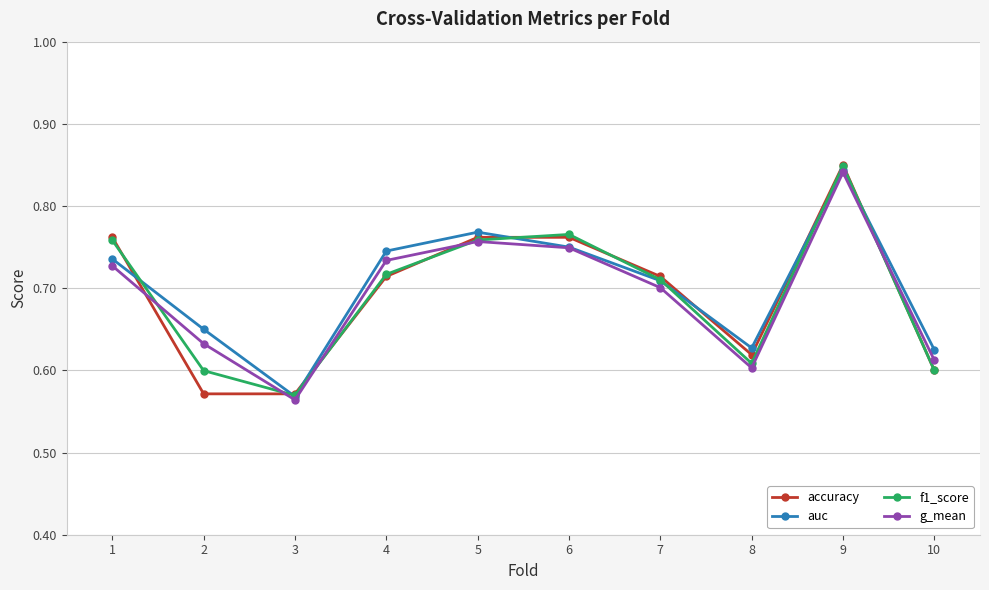

The value of auc at 8 is 0.6. True or false?

True